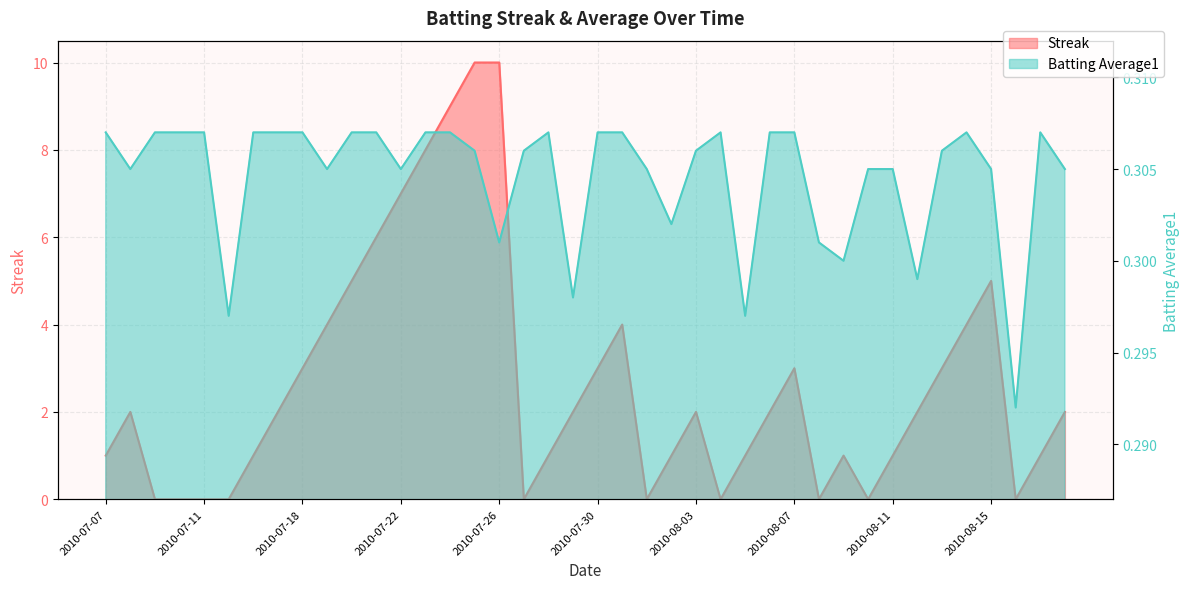

Is the value of Streak at 2010-08-09 greater than the value of Batting Average1 at 2010-07-19?

Yes